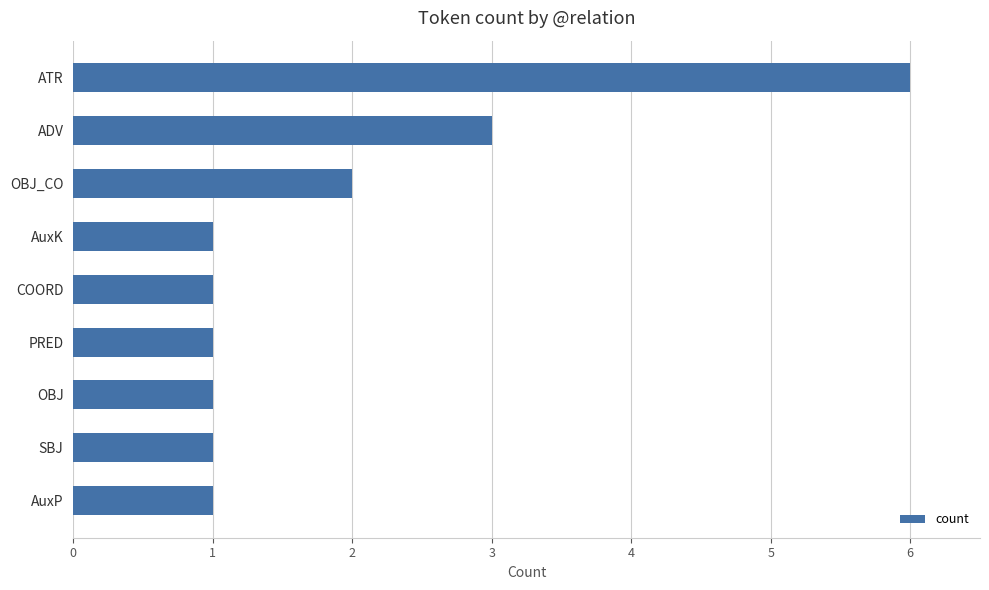

Count the number of data series in this chart.

1